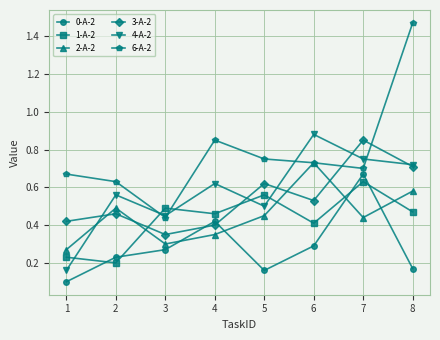

What are all the series names shown in the legend?

0-A-2, 1-A-2, 2-A-2, 3-A-2, 4-A-2, 6-A-2